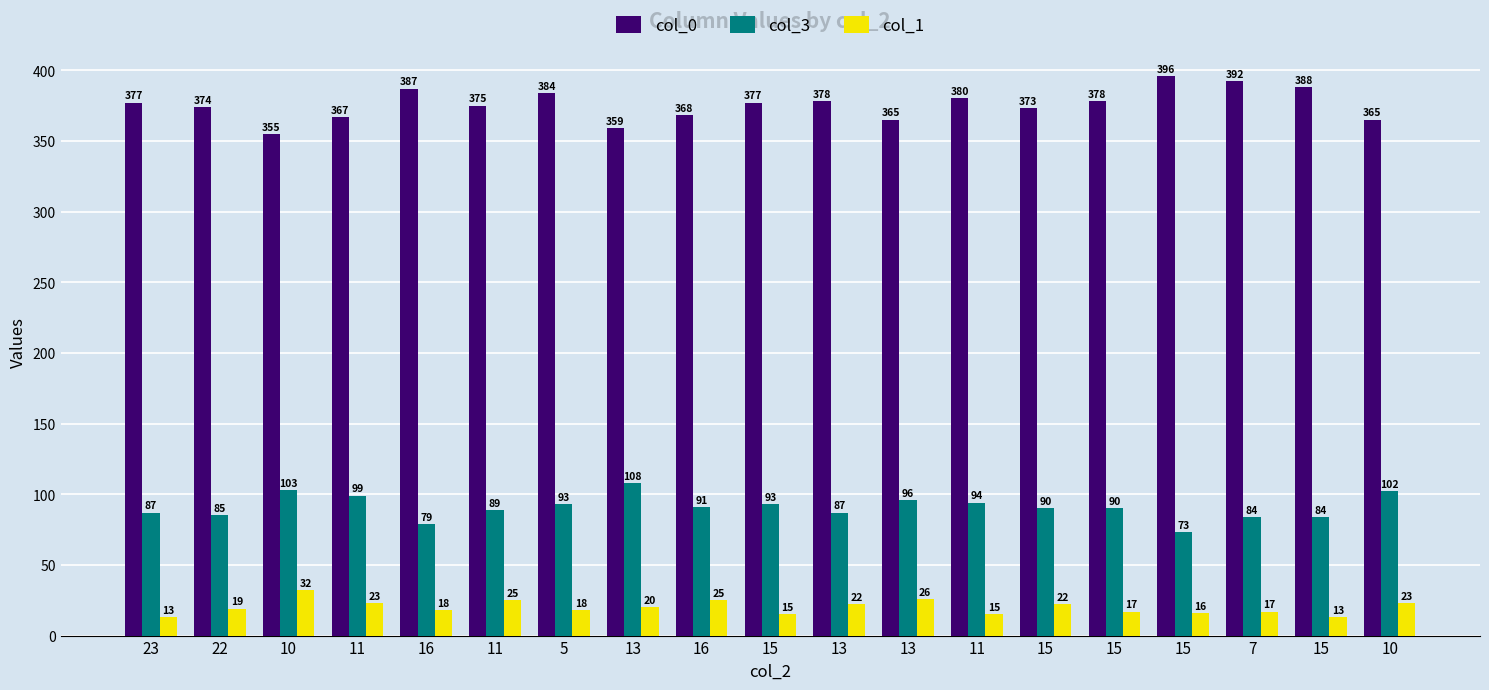

What are all the series names shown in the legend?

col_0, col_3, col_1